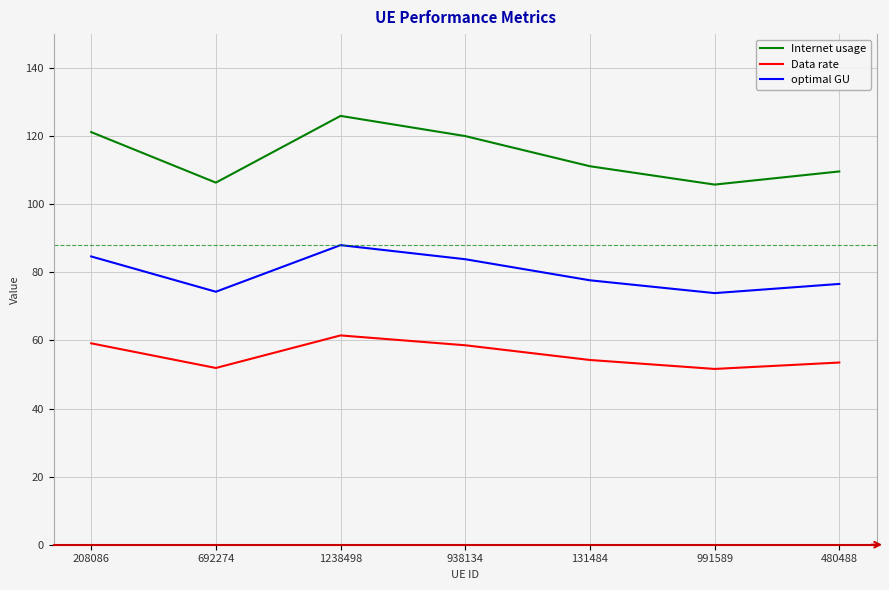

Rank the series by their maximum value, from lowest to highest.

Data rate, optimal GU, Internet usage